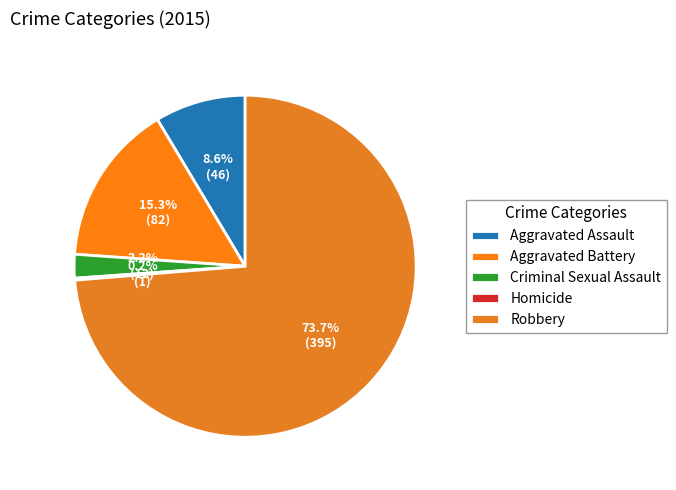

How many segments does this pie chart have?

5